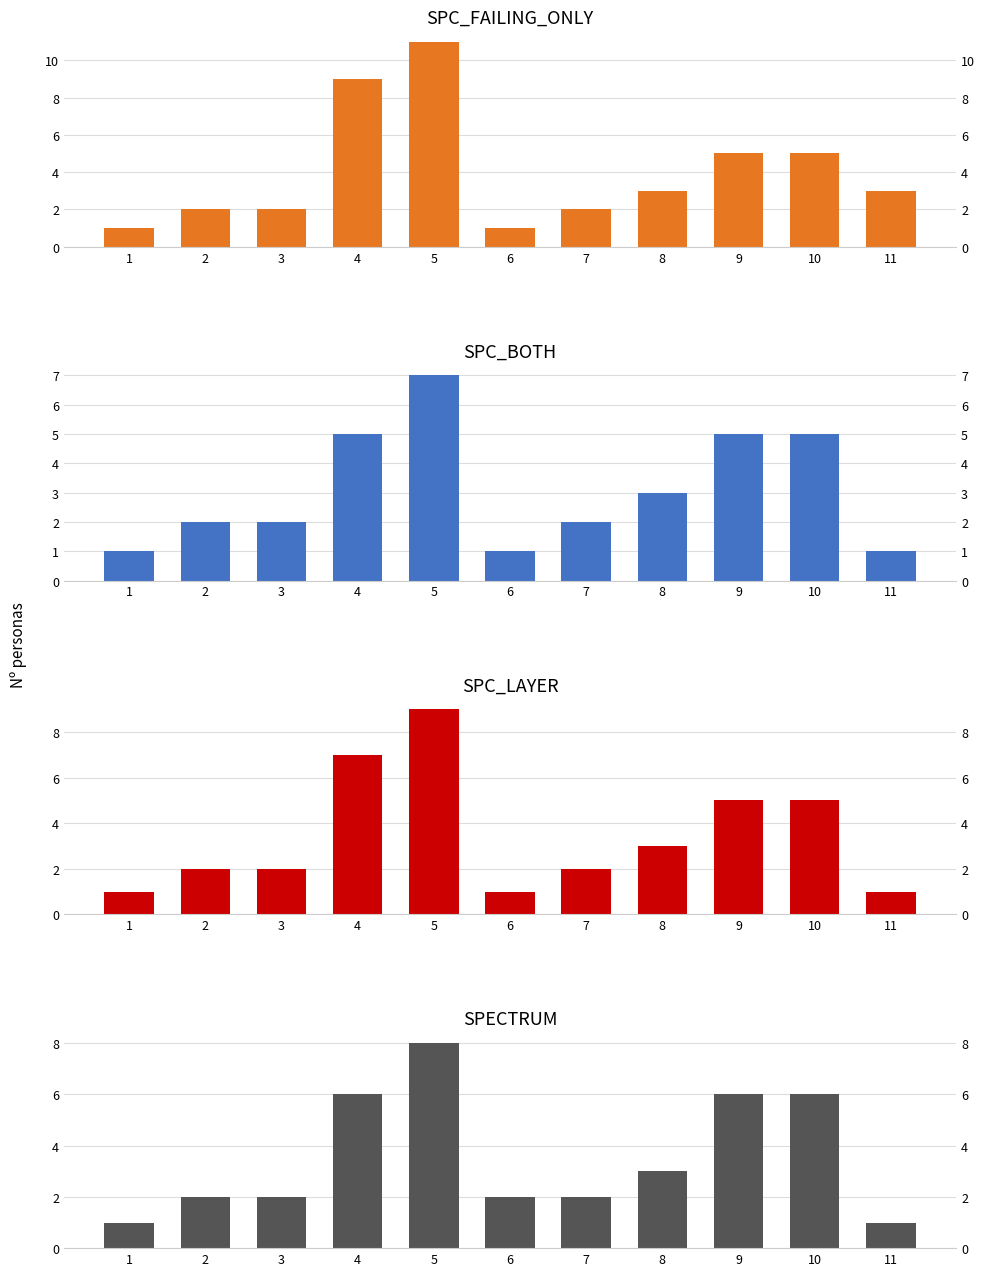

What is the sum of the SPC_BOTH values at 10 and 6?

6